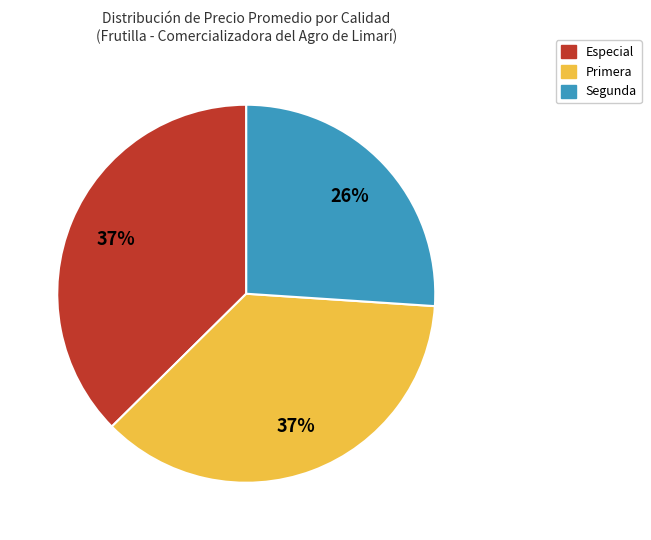

True or false: Primera accounts for 25% of the total.

False